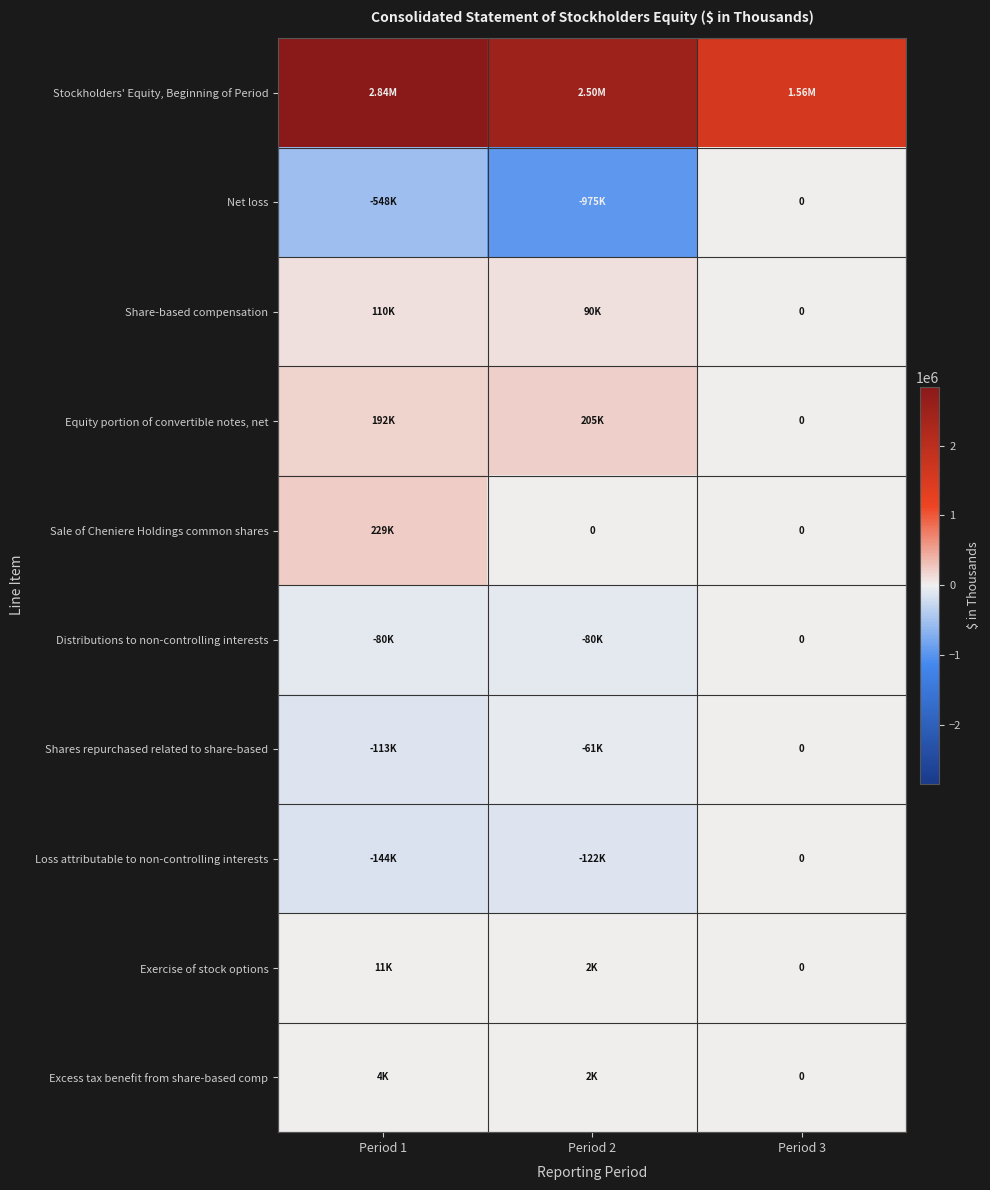

Is it true that Sale of Cheniere Holdings common shares equals 228781 at Period 1?

True